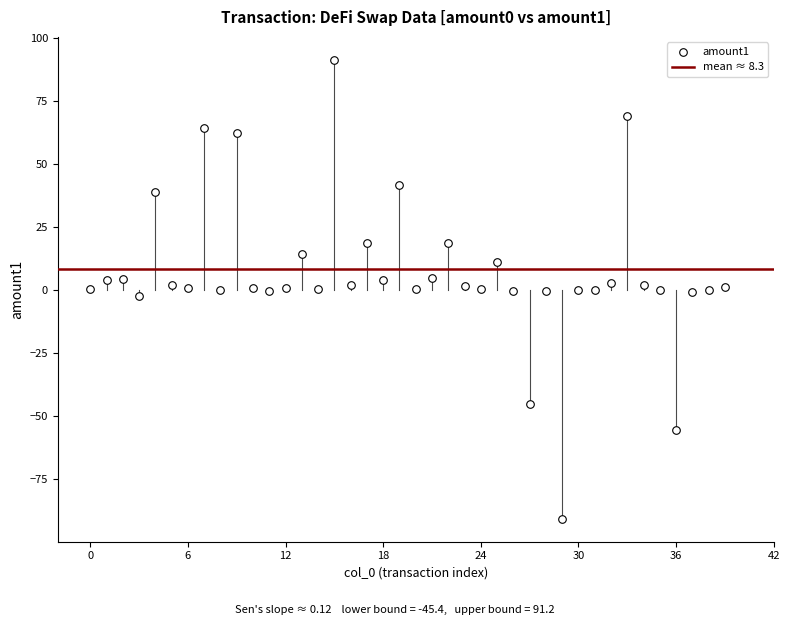

What is the range of Y values (max minus min)?

182.0